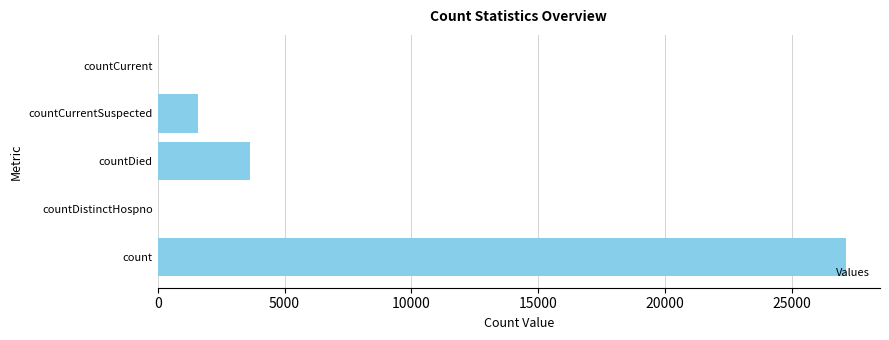

What is the sum of the values at count and countCurrent?

27112